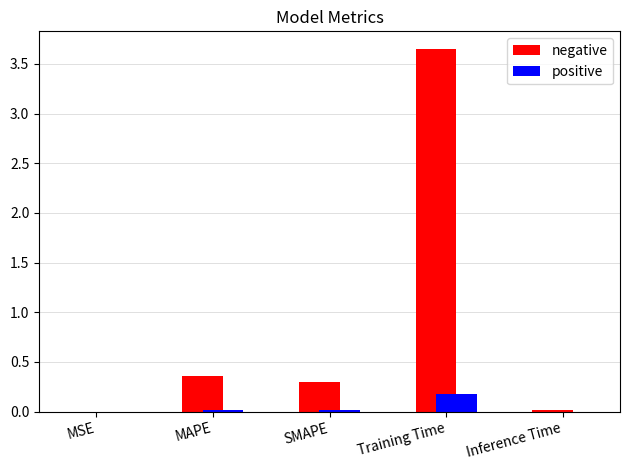

At which category is the sum across all series the highest?

Training Time